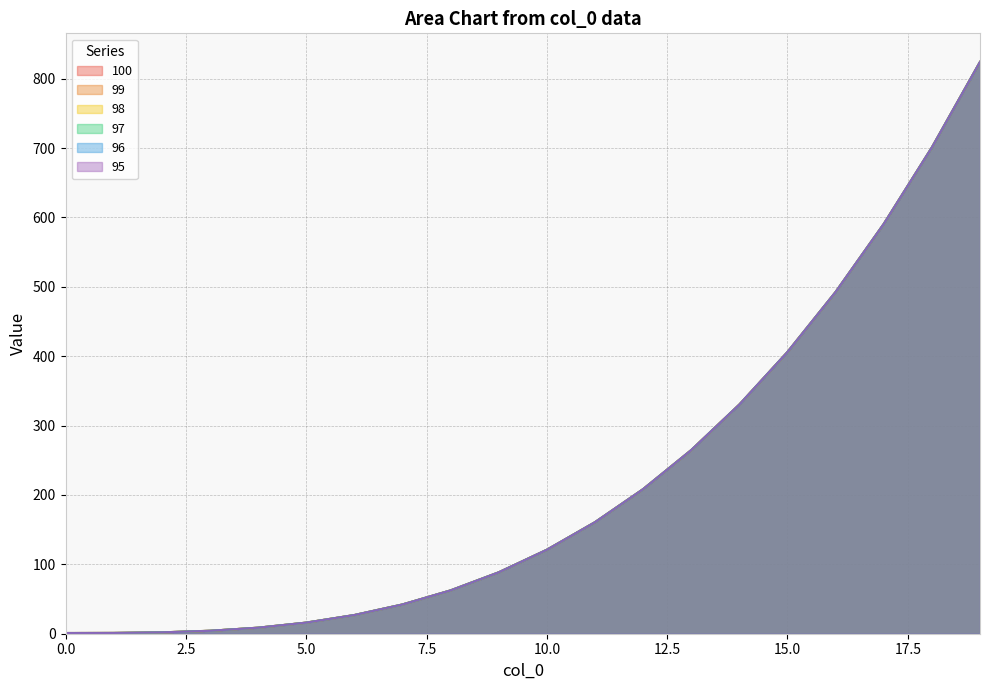

Where does the 99 series first go above 120?

10